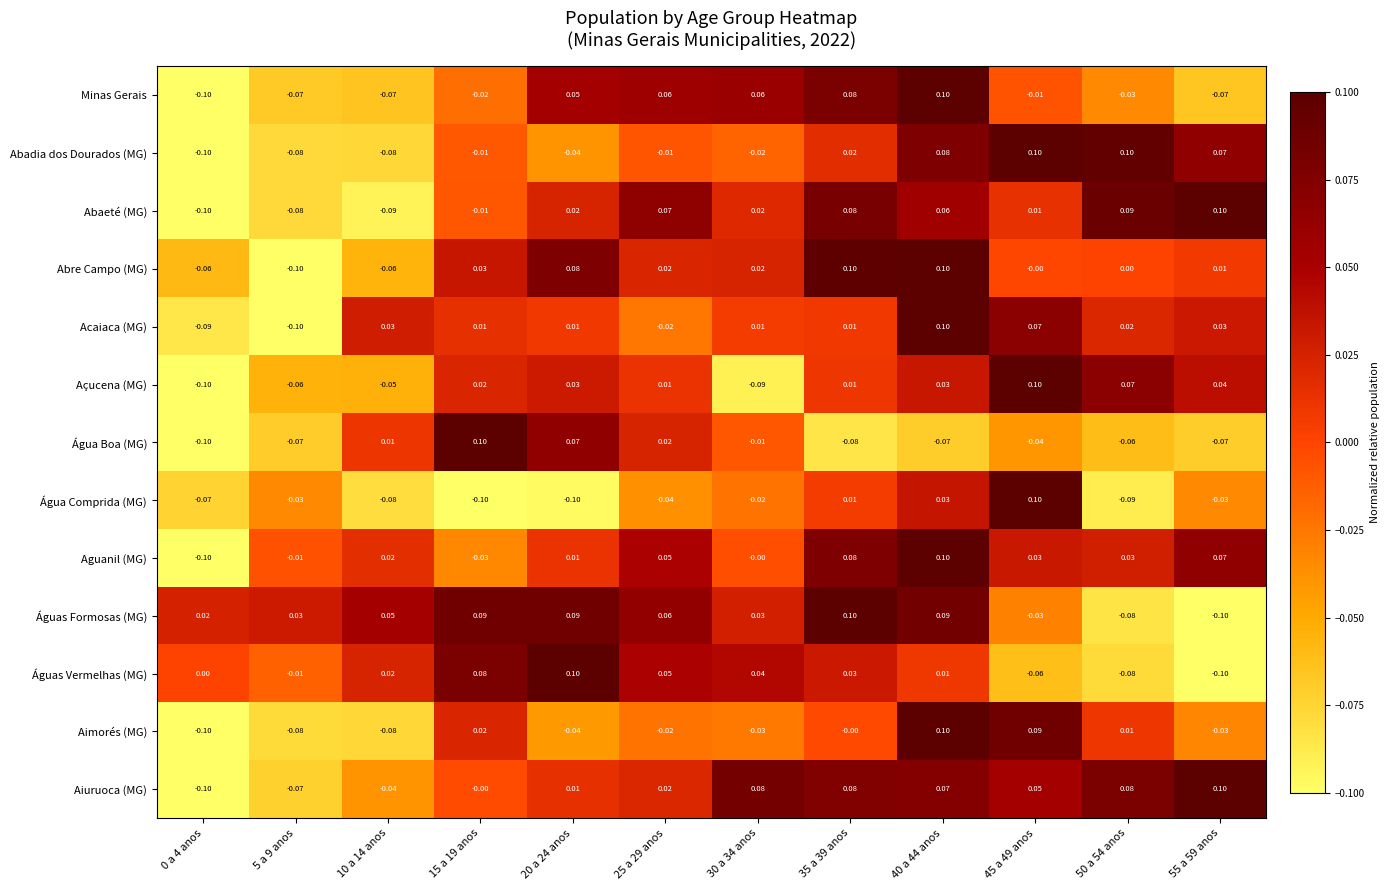

Which series changed the most between 5 a 9 anos and 50 a 54 anos?

Abadia dos Dourados (MG)